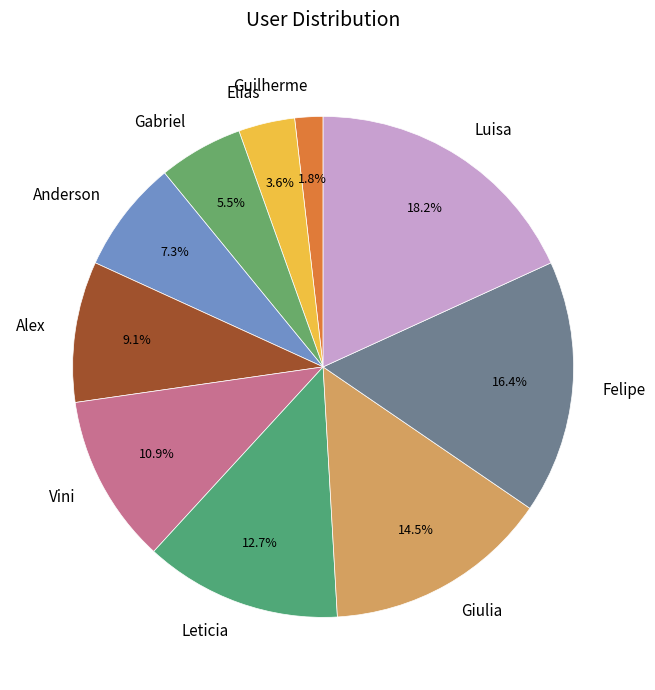

Is it true that Vini is 11% of the pie?

True